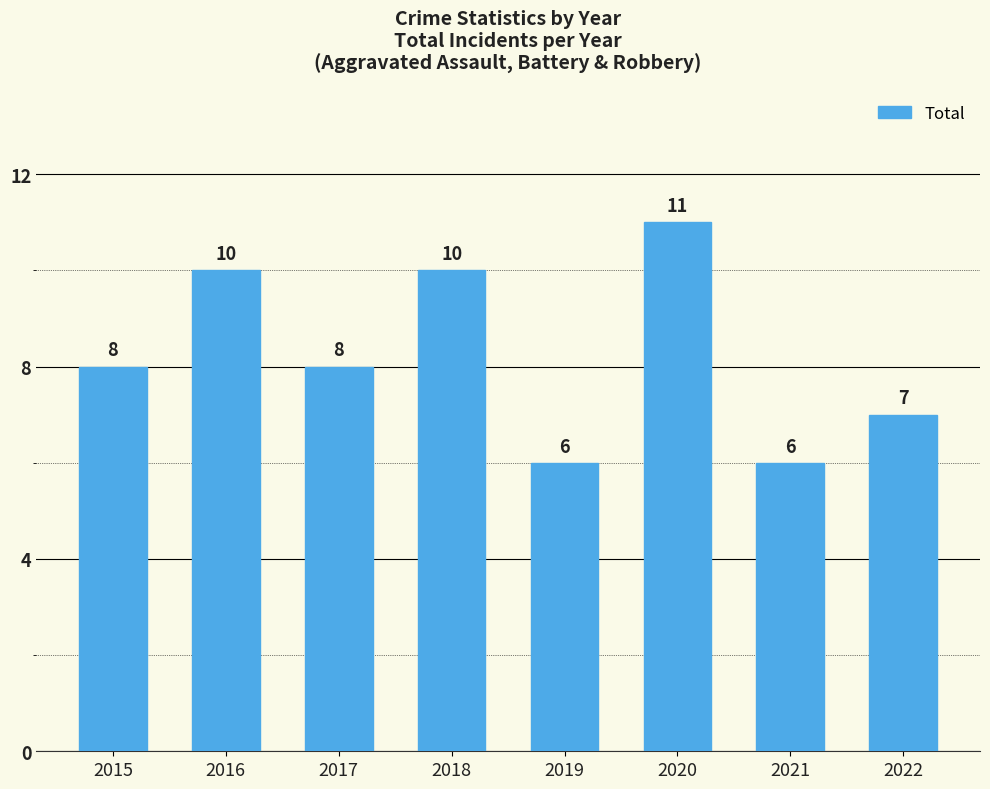

What is the approximate value at 2017?

8